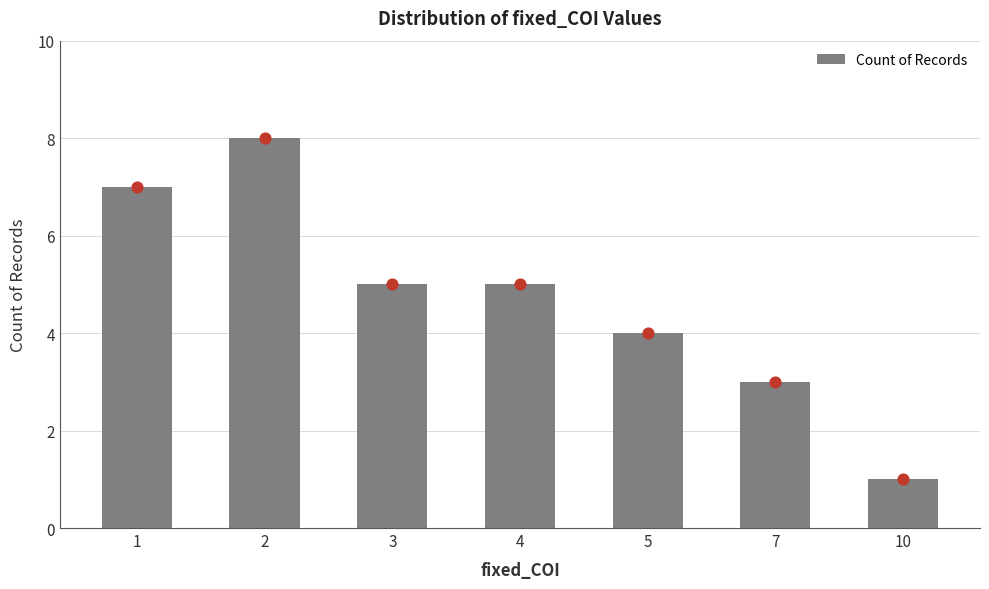

Approximately how many times larger is the value at 3 compared to 7?

1.7